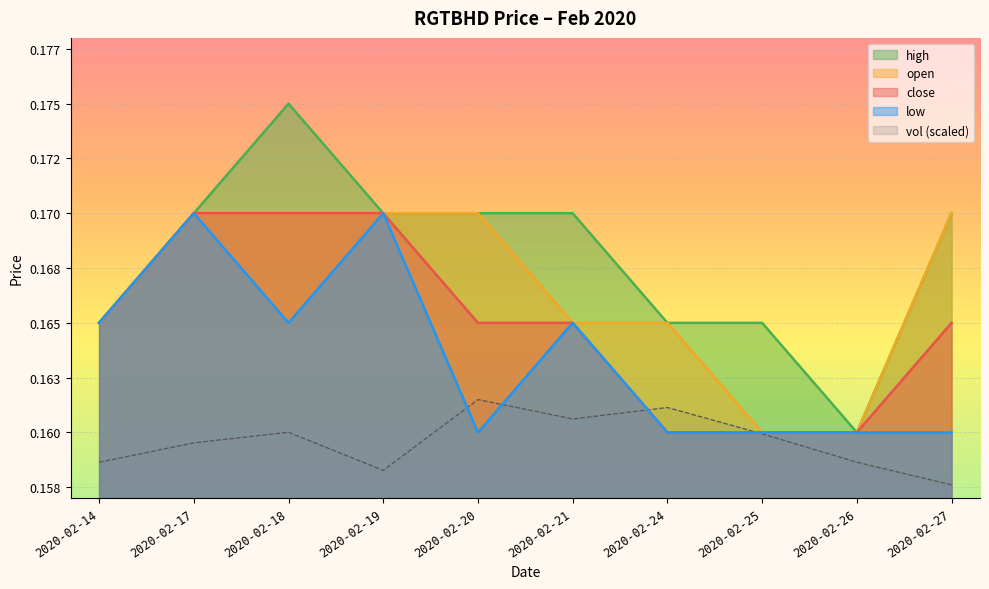

At which category does the chart reach its peak across all series?

2020-02-18